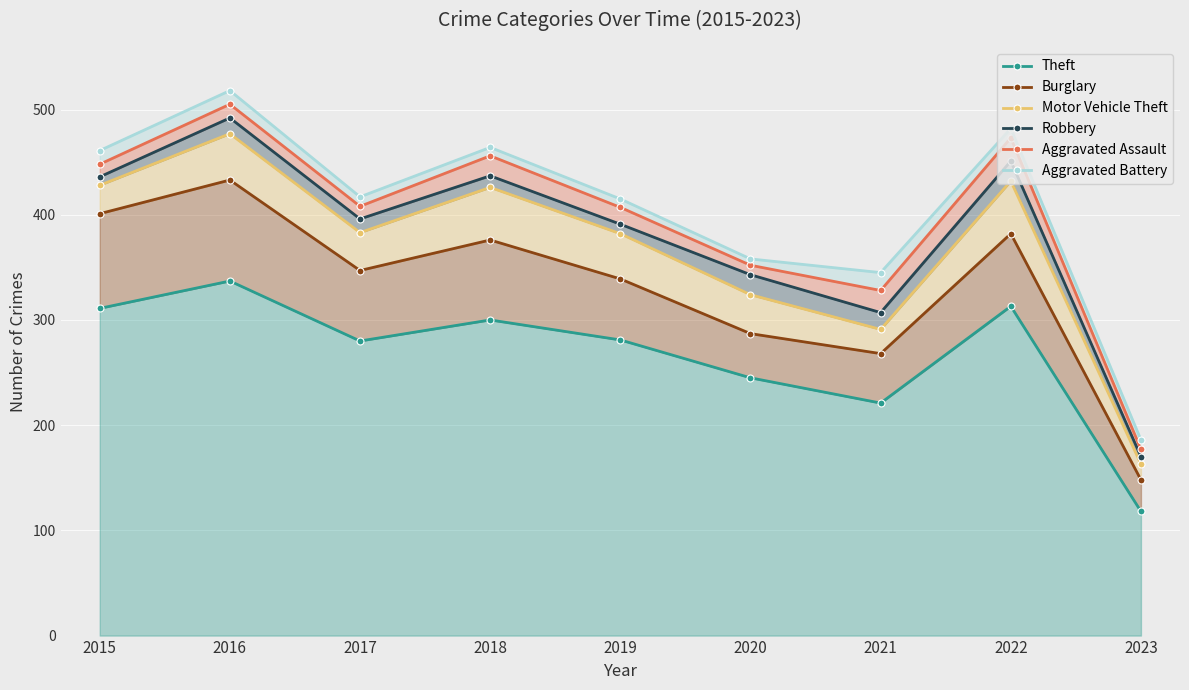

At which label does Aggravated Battery first exceed 417?

2015